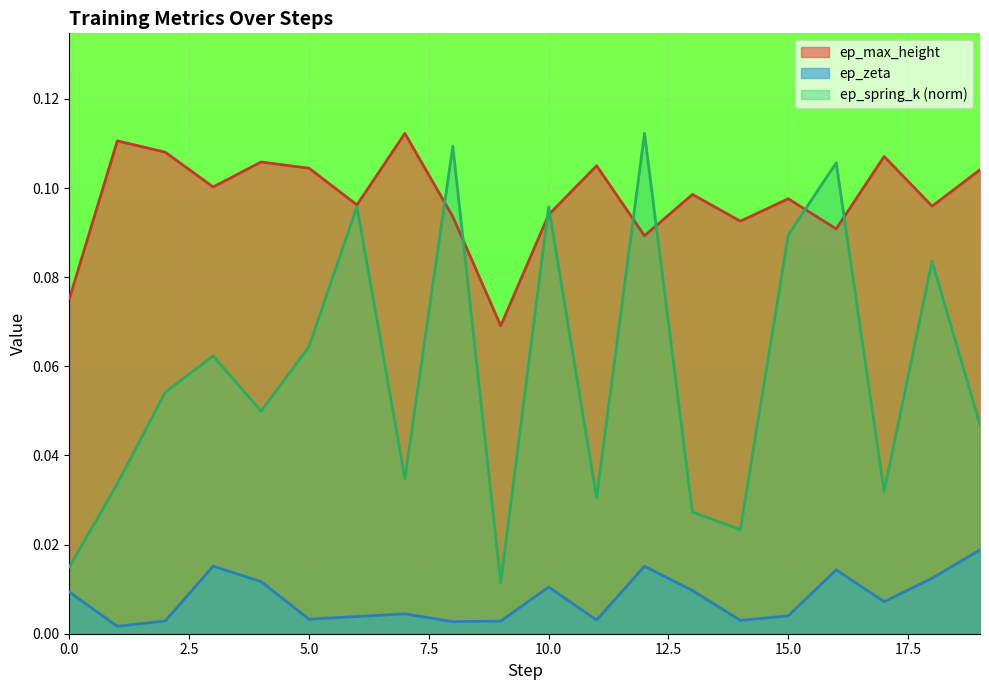

What is the sum of all ep_max_height values?

2.0